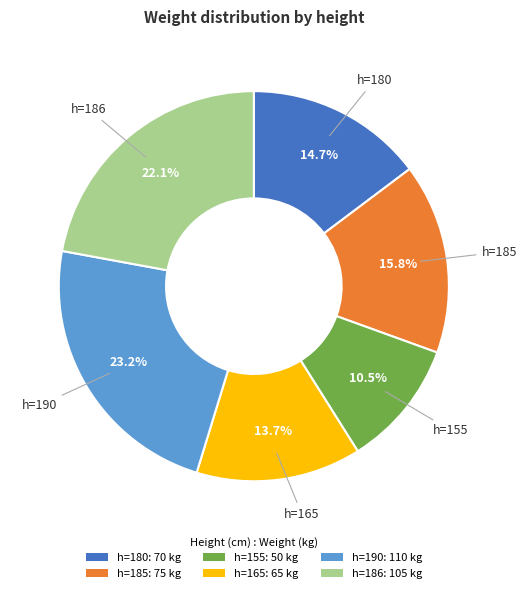

Rank the categories by value from lowest to highest.

h=155: 50 kg, h=165: 65 kg, h=180: 70 kg, h=185: 75 kg, h=186: 105 kg, h=190: 110 kg